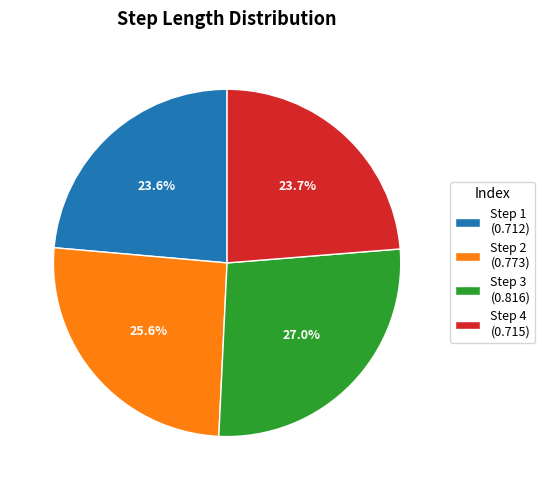

Does any single category account for the majority?

No